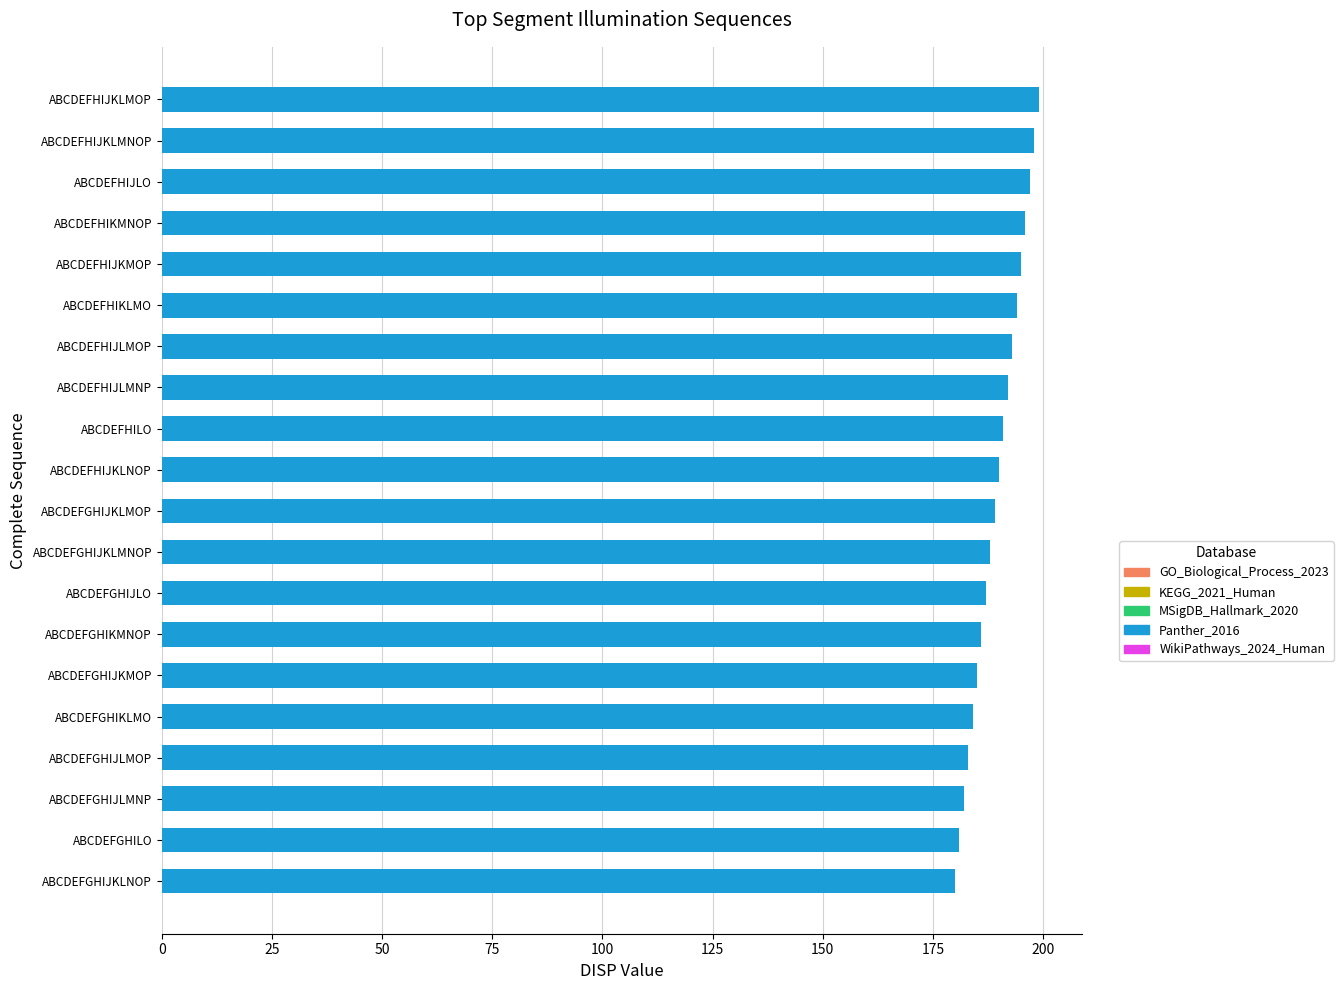

What is the average value?

190